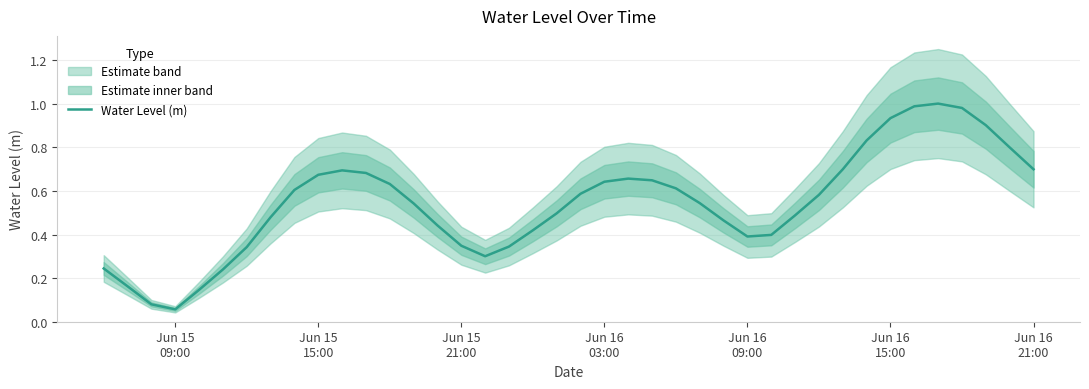

What is the difference between the maximum and minimum values?

0.9